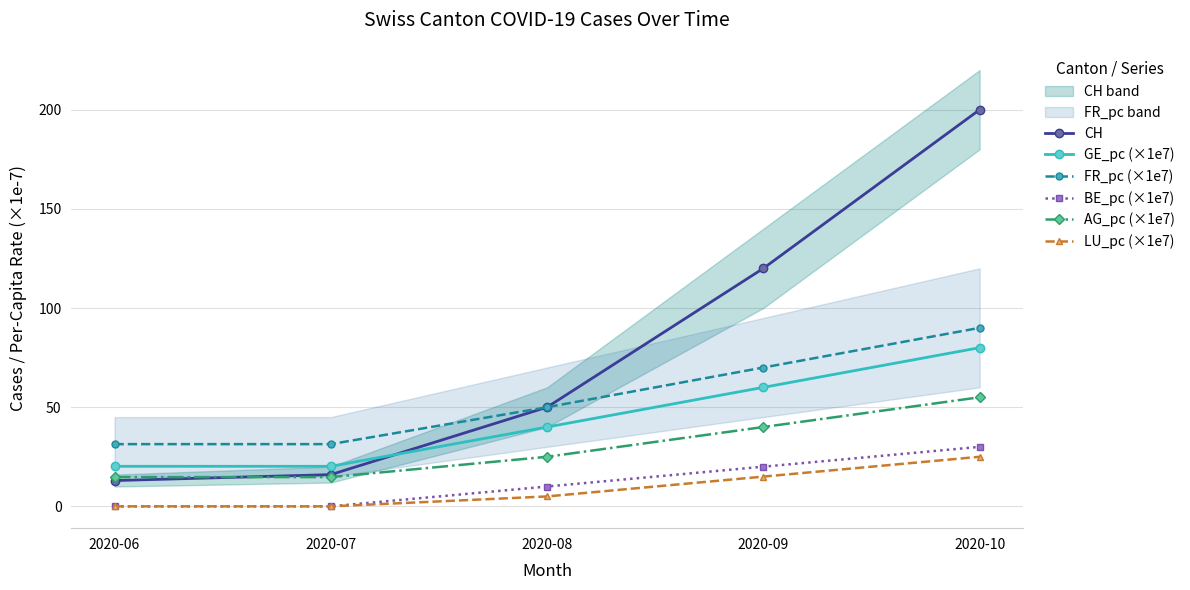

Where do CH and AG_pc (×1e7) first cross each other?

2020-06 and 2020-07